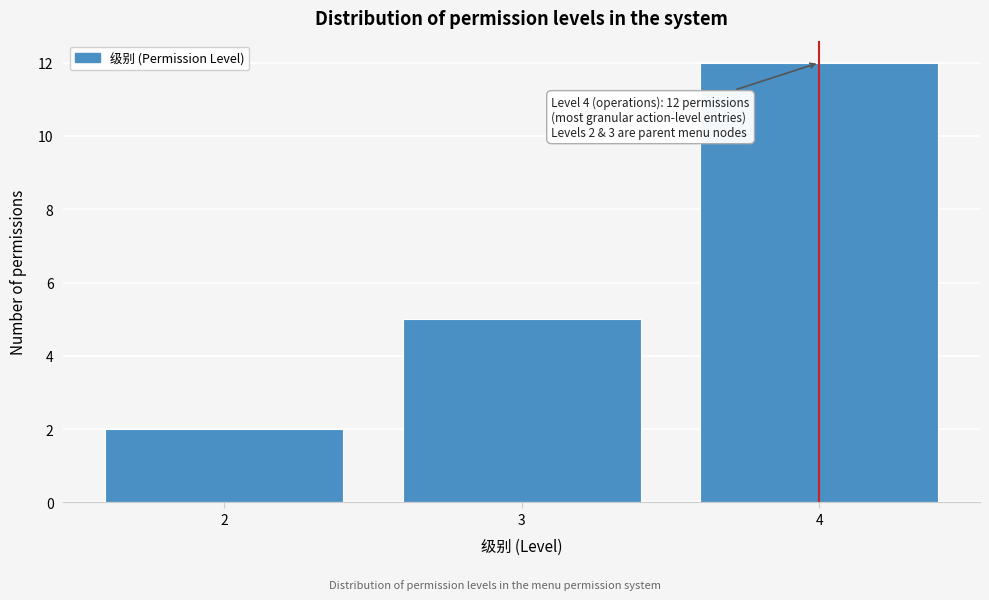

Reading left to right, extract all data points from this chart.

2	5	12